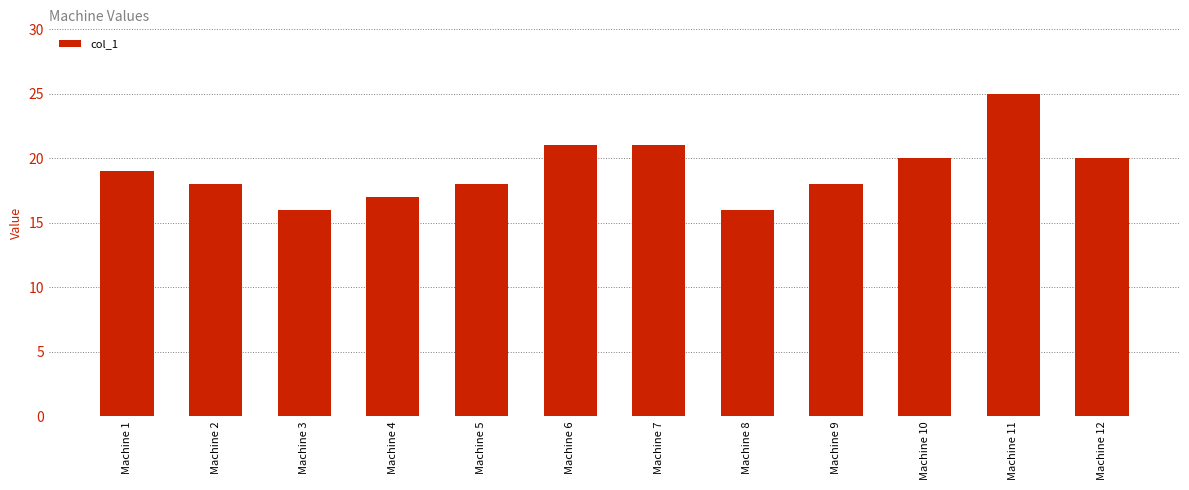

Are the bars grouped side by side (vs. stacked)?

No